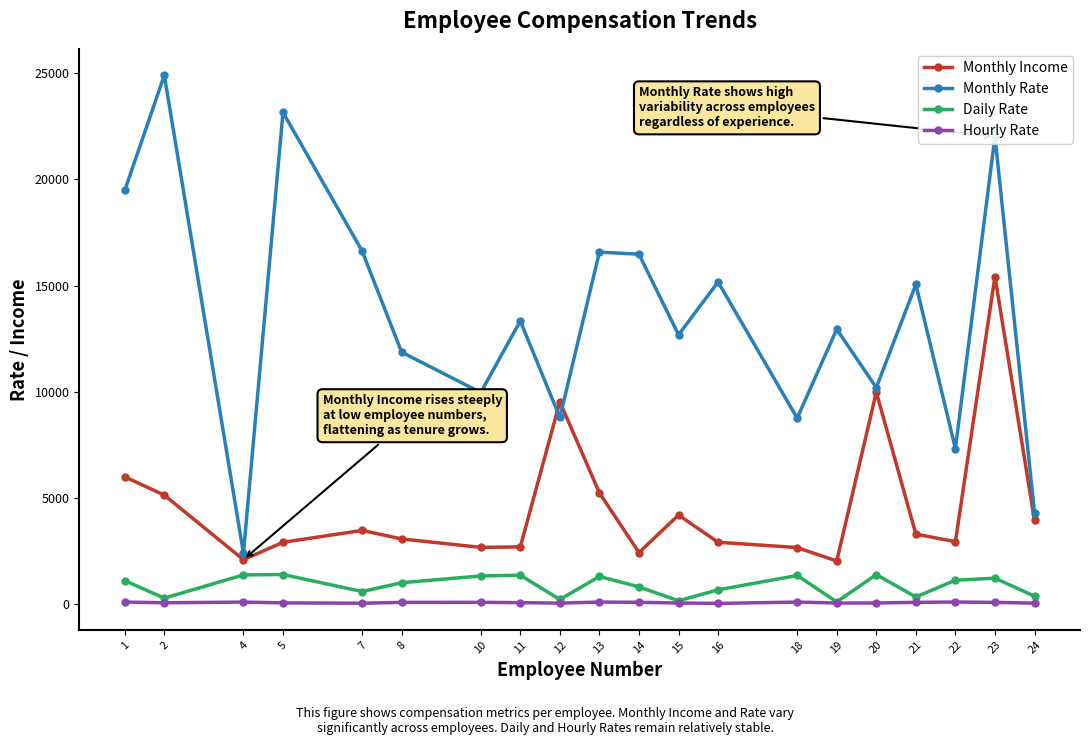

What is the value of the Monthly Rate point at the 2nd from the left?

24907